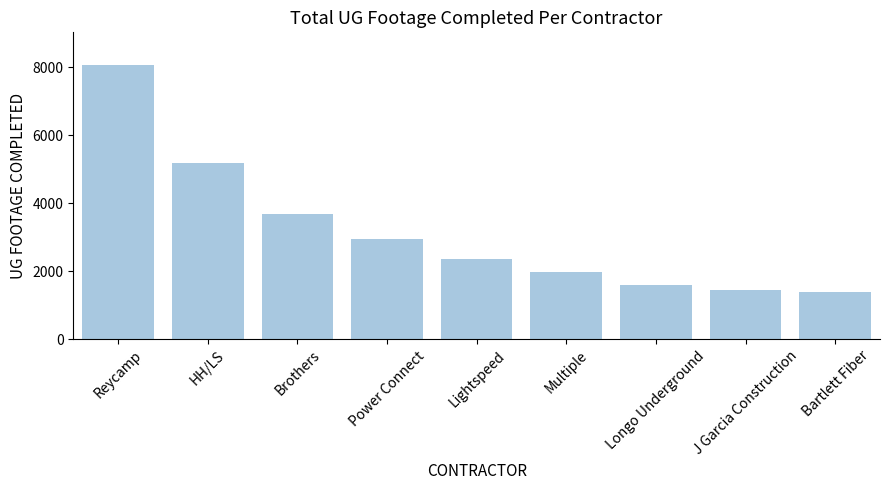

What is the average value?

3187